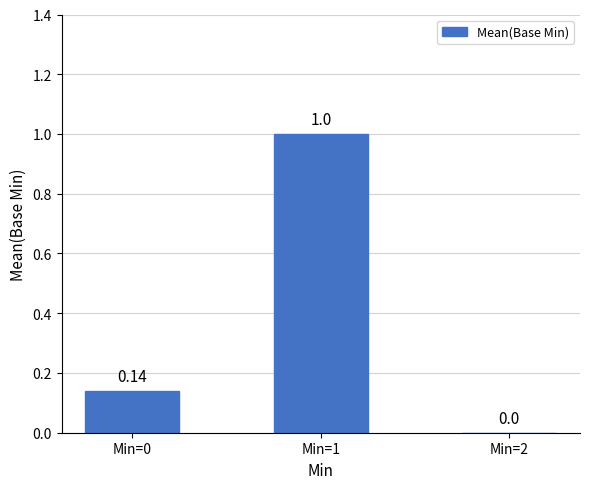

What is the sum of all values?

1.1